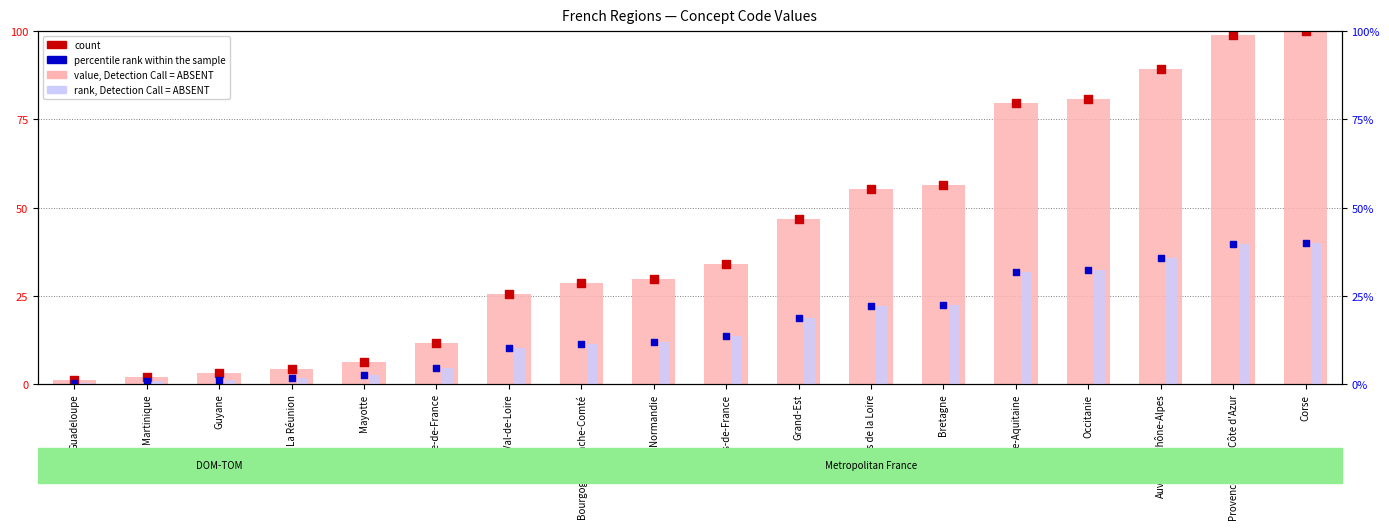

At which category is the sum across all series the highest?

Corse